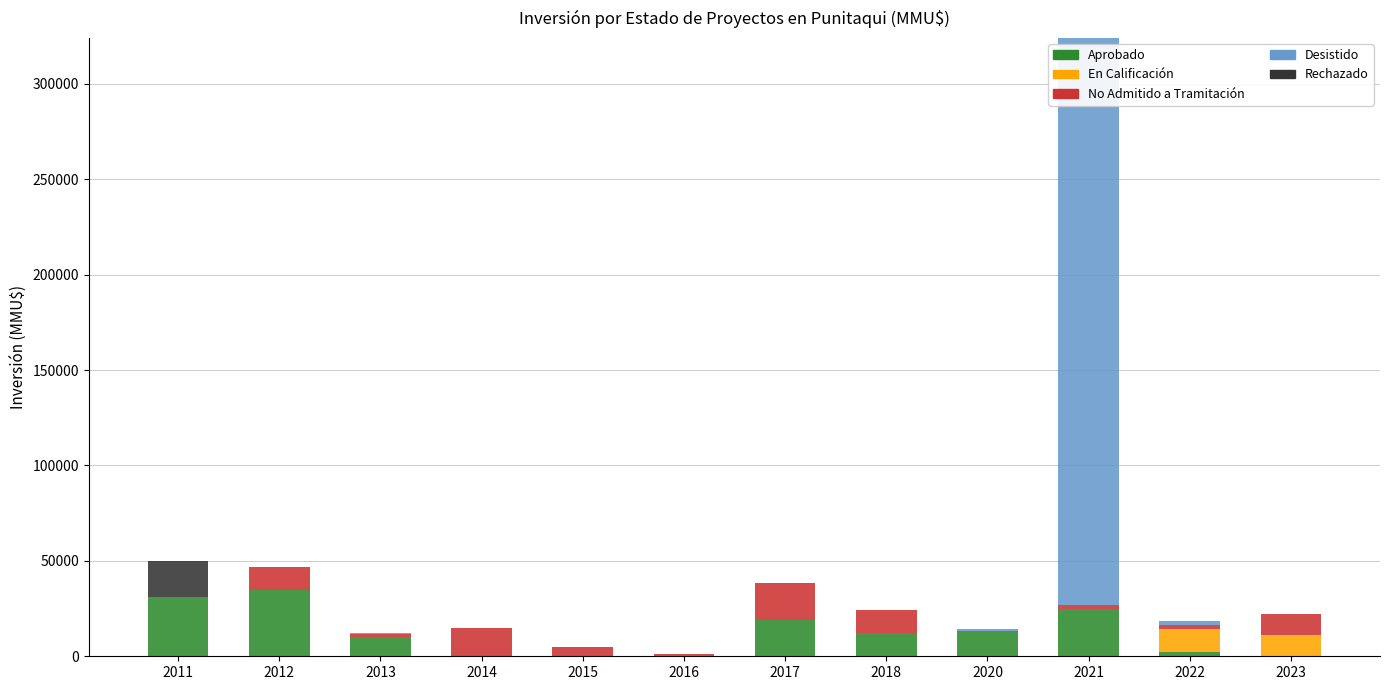

At which category is the sum across all series the highest?

2021